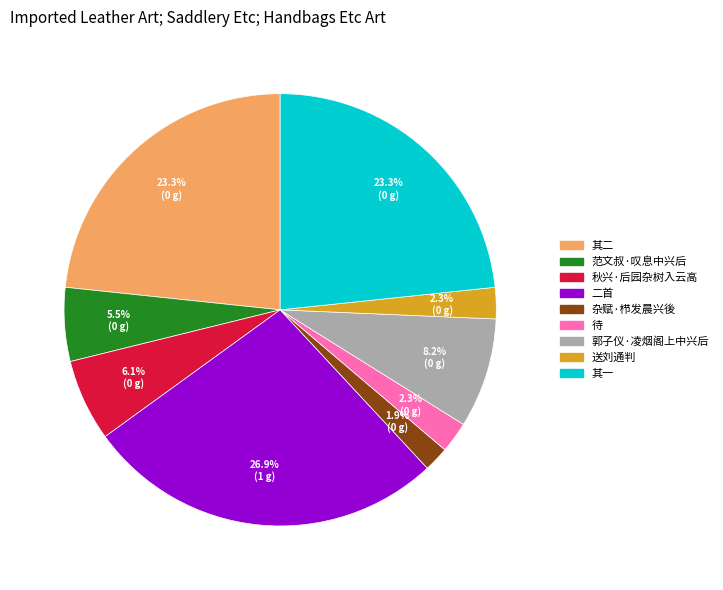

Is there any slice that represents more than half of the pie?

No